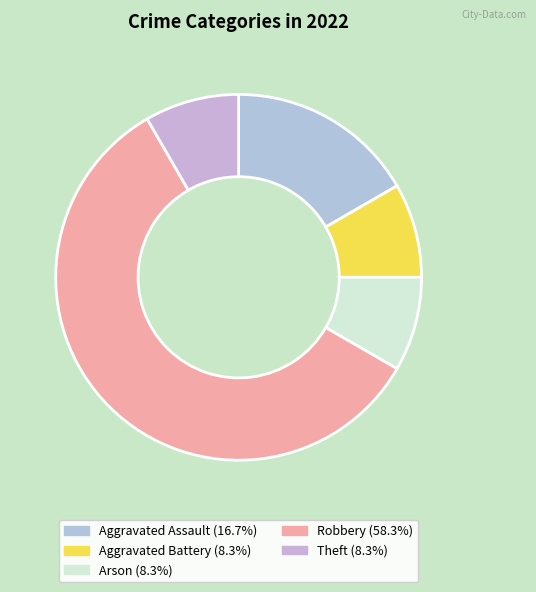

Is it true that Aggravated Battery is 8% of the pie?

True